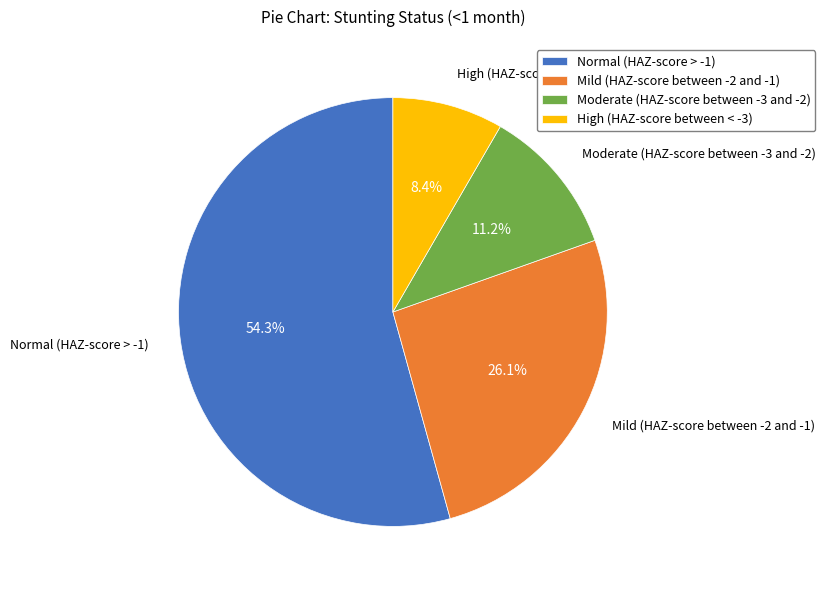

Does Normal (HAZ-score > -1) represent more than half of the total?

Yes